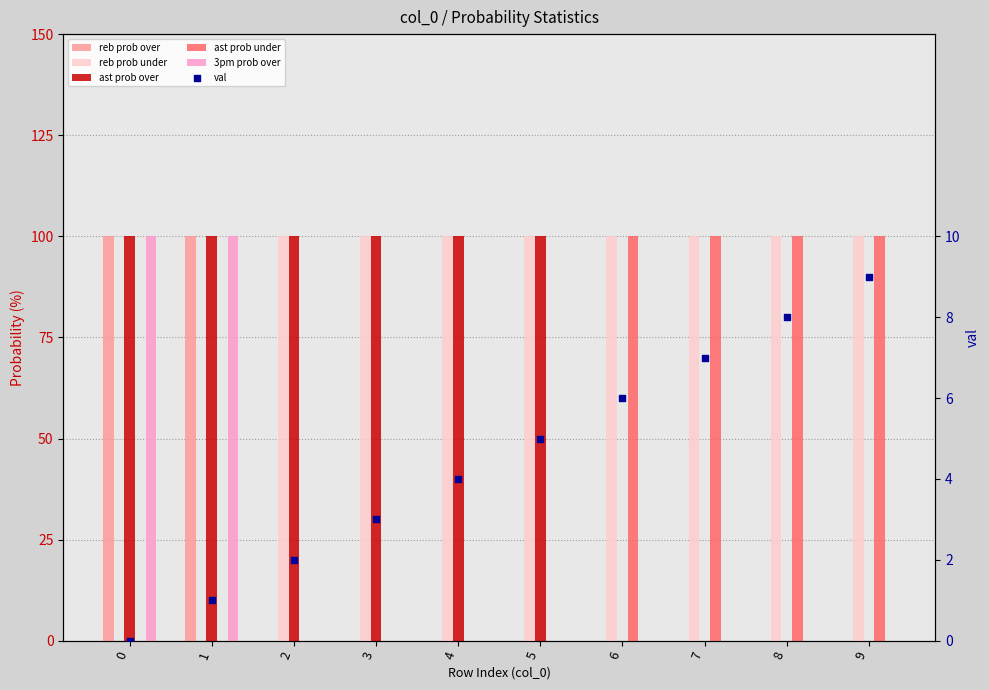

What are all the series names shown in the legend?

reb prob over, reb prob under, ast prob over, ast prob under, 3pm prob over, val